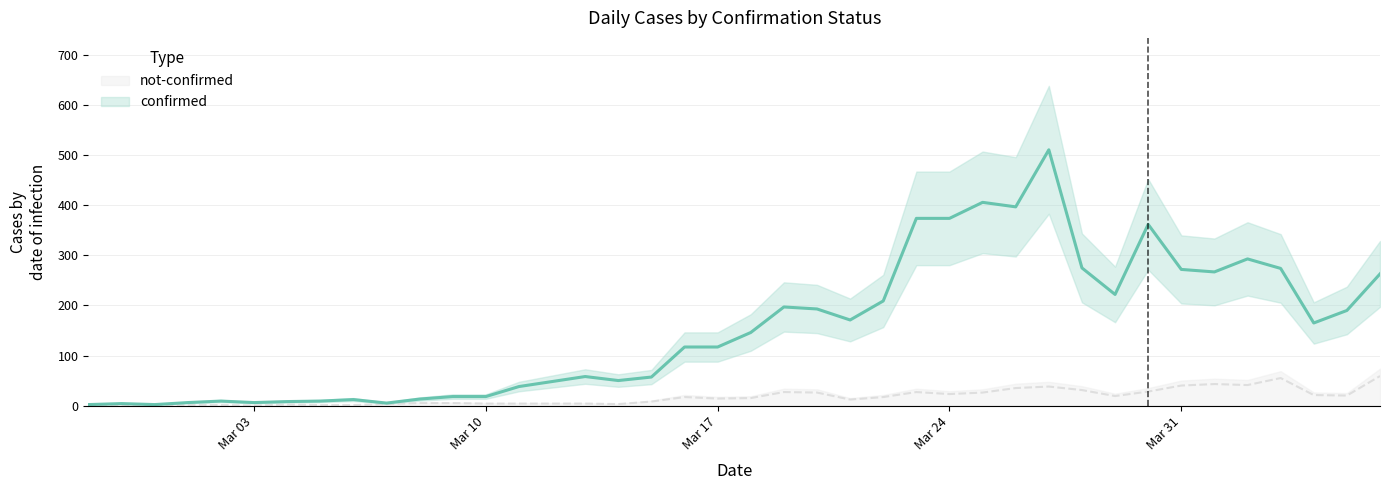

Rank the categories by confirmed value from highest to lowest.

2020-03-27, 2020-03-25, 2020-03-26, 2020-03-23, 2020-03-24, 2020-03-30, 2020-04-02, 2020-03-28, 2020-04-03, 2020-03-31, 2020-04-01, 2020-04-06, 2020-03-29, 2020-03-22, 2020-03-19, 2020-03-20, 2020-04-05, 2020-03-21, 2020-04-04, 2020-03-18, 2020-03-16, 2020-03-17, 2020-03-13, 2020-03-15, 2020-03-14, 2020-03-12, 2020-03-11, 2020-03-09, 2020-03-10, 2020-03-08, 2020-03-06, 2020-03-02, 2020-03-05, 2020-03-04, 2020-03-01, 2020-03-03, 2020-03-07, 2020-02-28, 2020-02-27, 2020-02-29